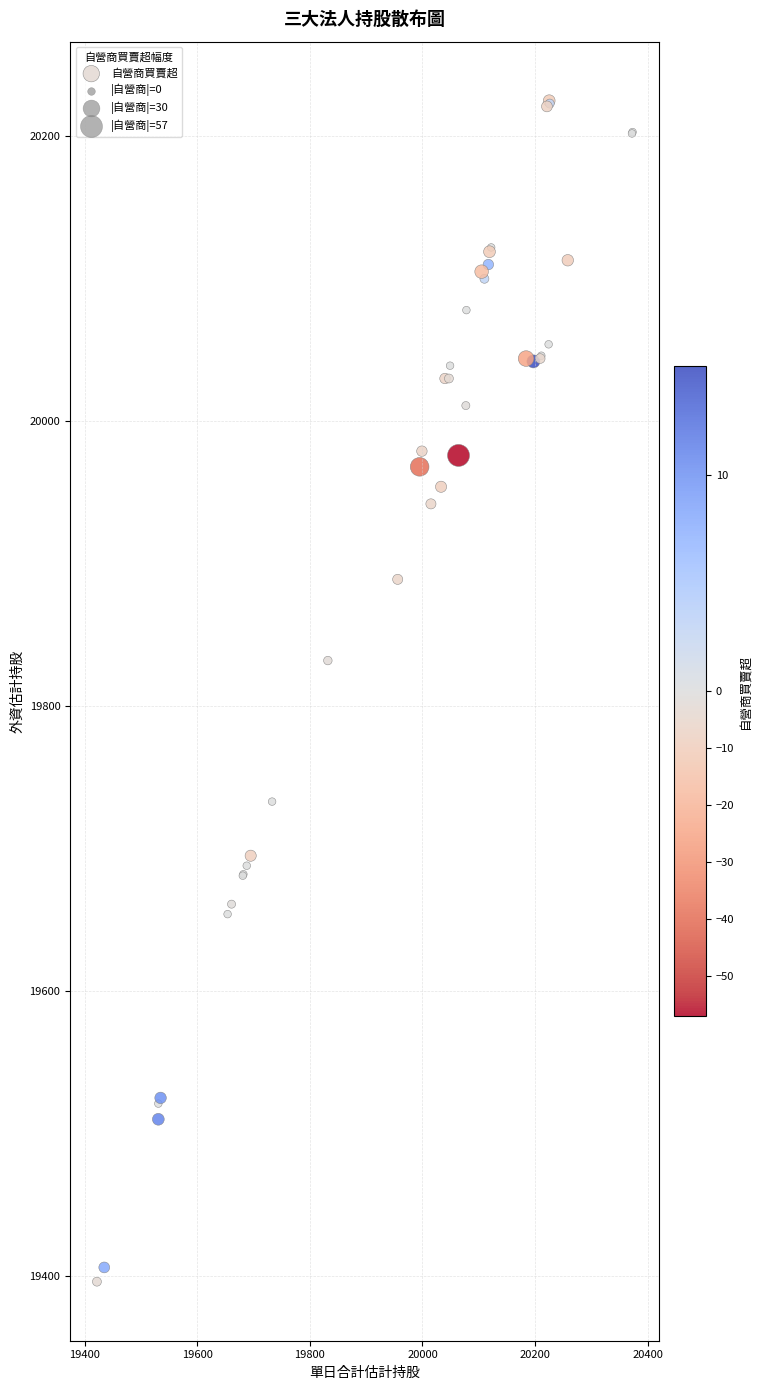

What Y value in the scatter plot is closest to 19810?

19832